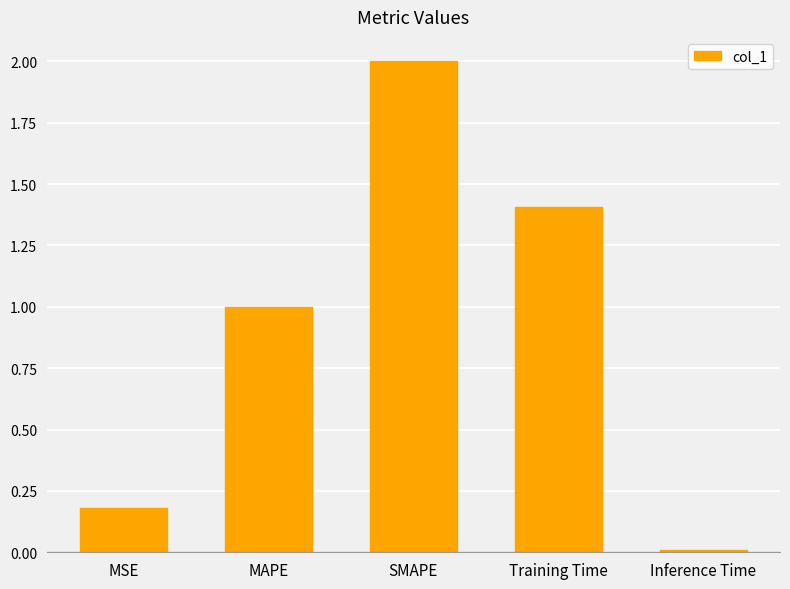

True or false: the data shows 1.8 at MAPE.

False